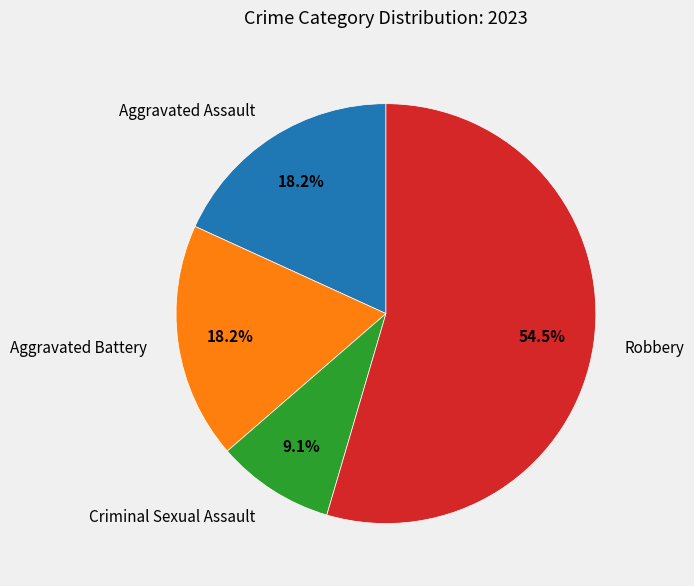

The Aggravated Battery slice represents 18% of the pie. True or false?

True